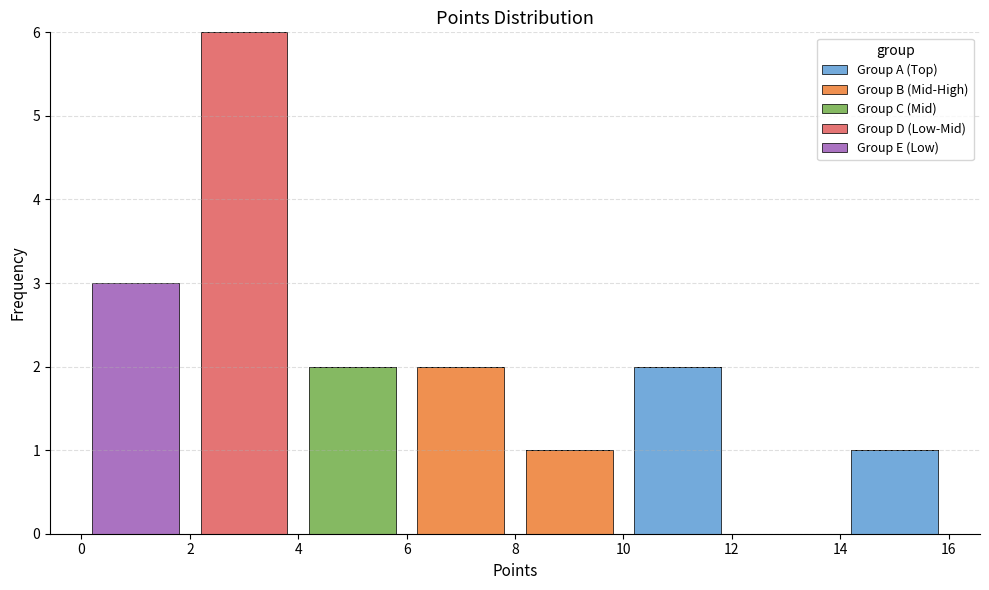

Reading left to right, transcribe this chart: for each stacked bar, give the range it covers on the x-axis and its total height. The values are not printed on the chart, so give them approximately, as read against the axis.

0 to 2: 3
2 to 4: 6
4 to 6: 2
6 to 8: 2
8 to 10: 1
10 to 12: 2
12 to 14: 0
14 to 16: 1